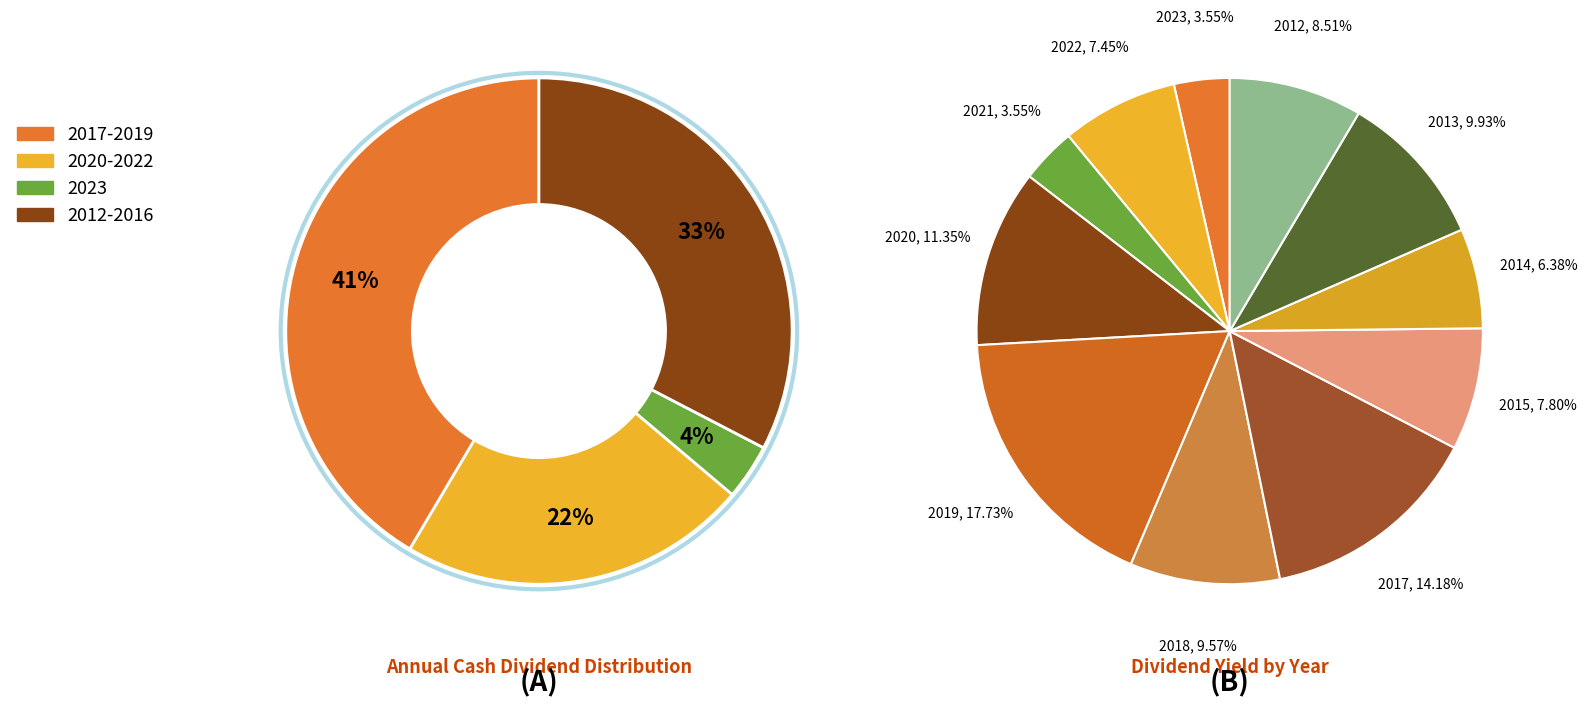

How many segments does this pie chart have?

12